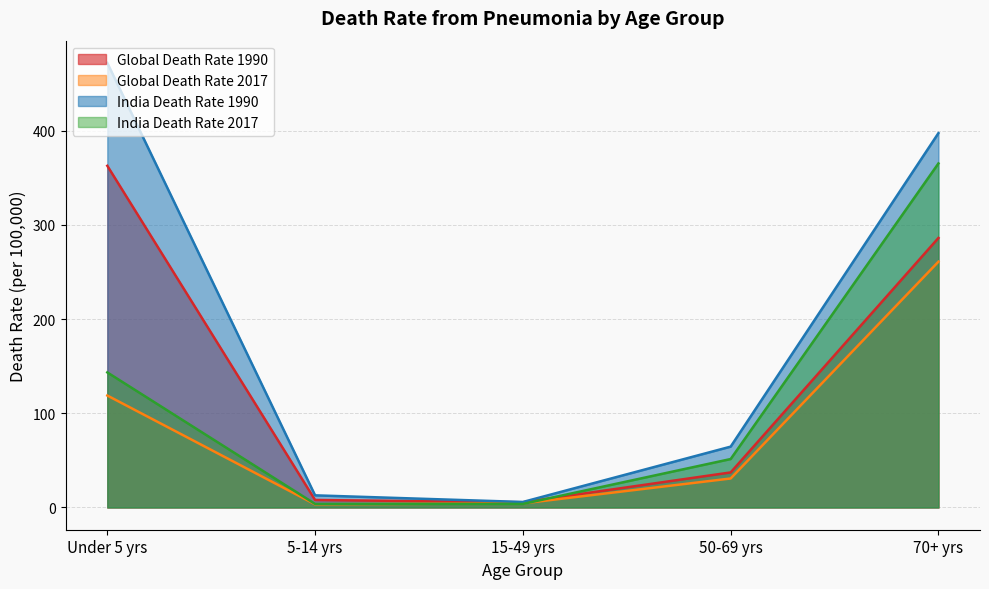

True or false: India Death Rate 1990 and Global Death Rate 2017 intersect in this chart.

False